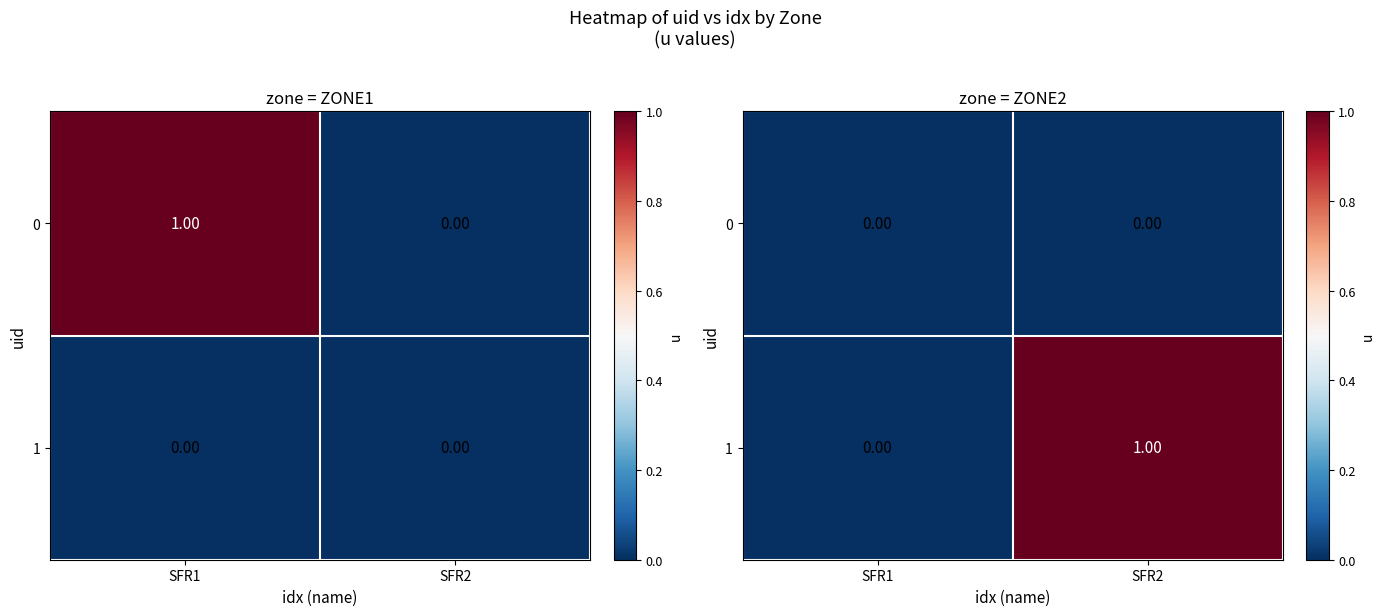

Is the value of 1 at SFR1 greater than the value of 0 at SFR1?

No